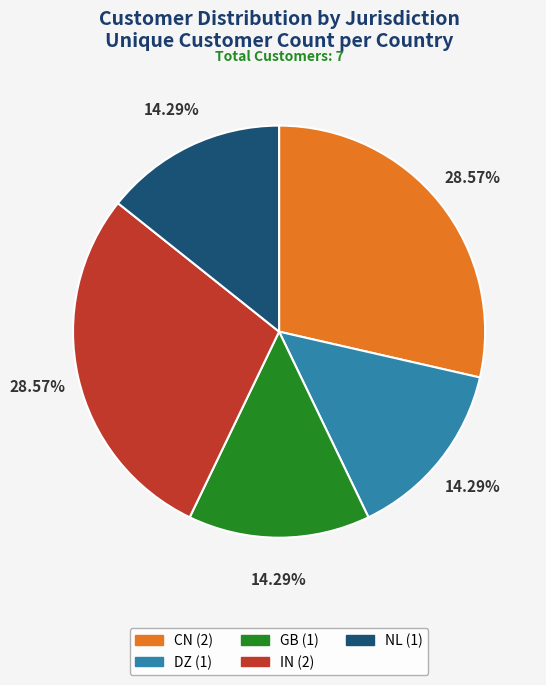

To the nearest percent, what is the difference between the DZ and CN slice percentages?

14%